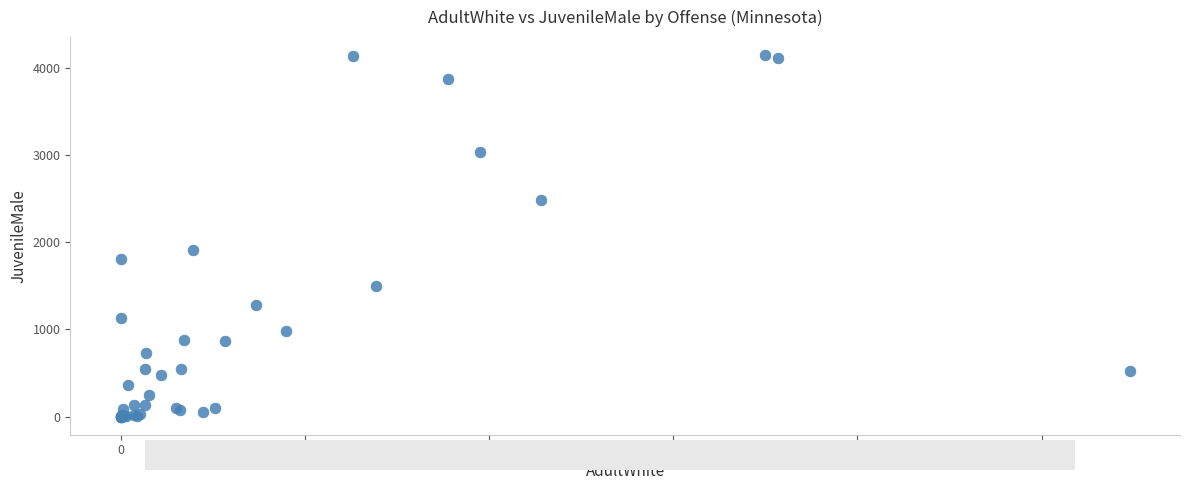

What Y value in the scatter plot is closest to 2072?

1907